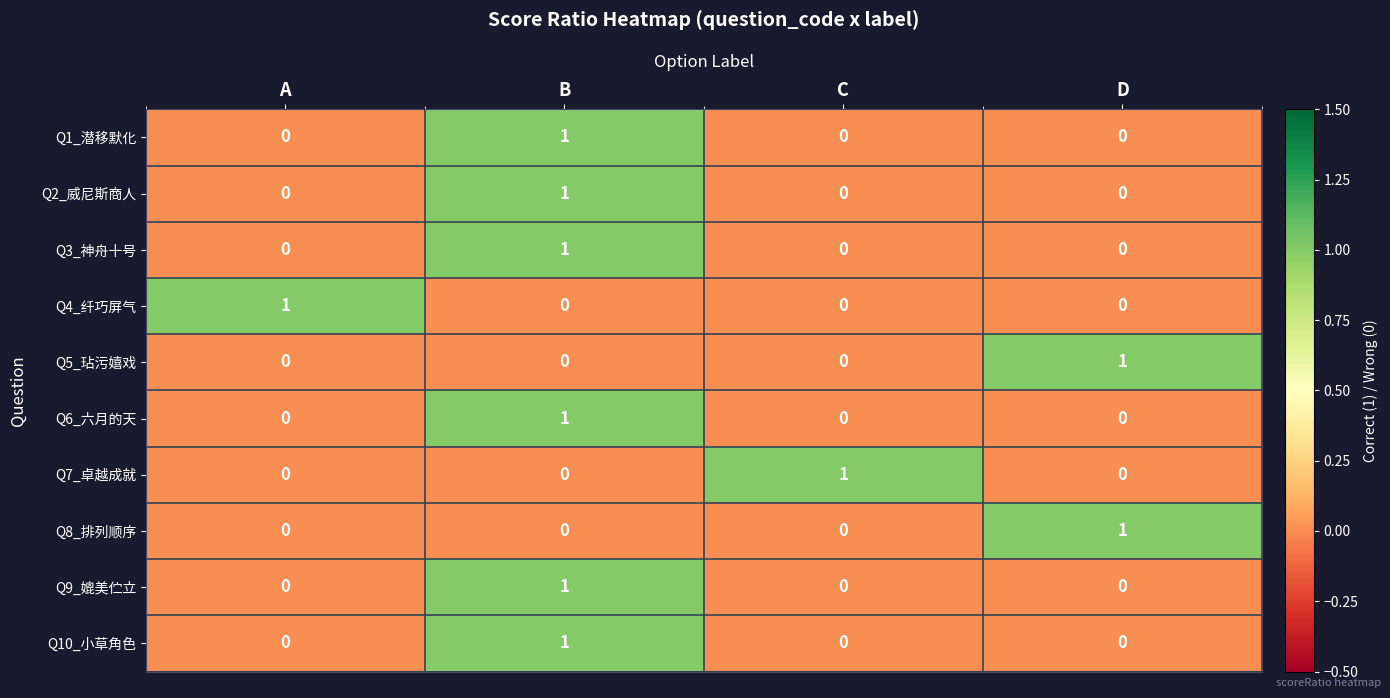

What is the total value across all series at A?

1